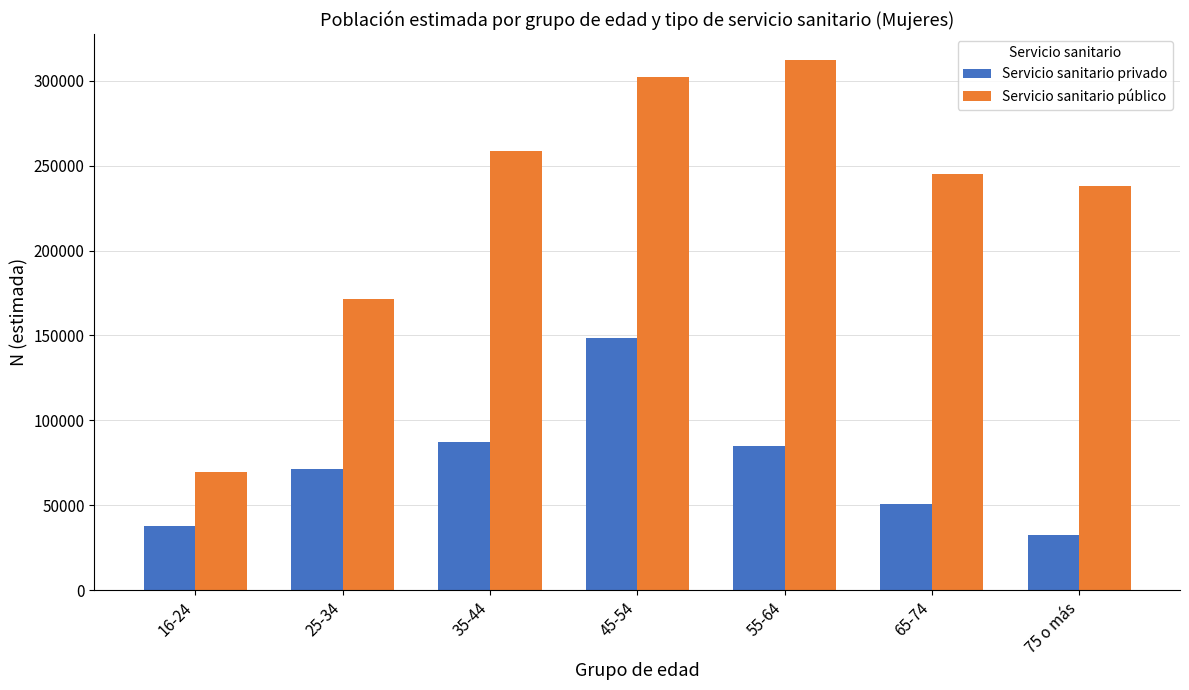

The value of Servicio sanitario público at 16-24 is 69687. True or false?

True